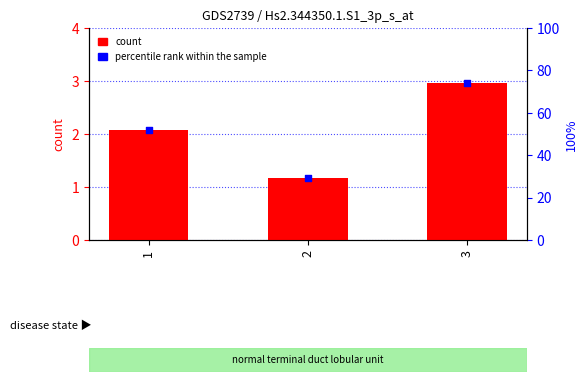

At which category is the sum across all series the highest?

3